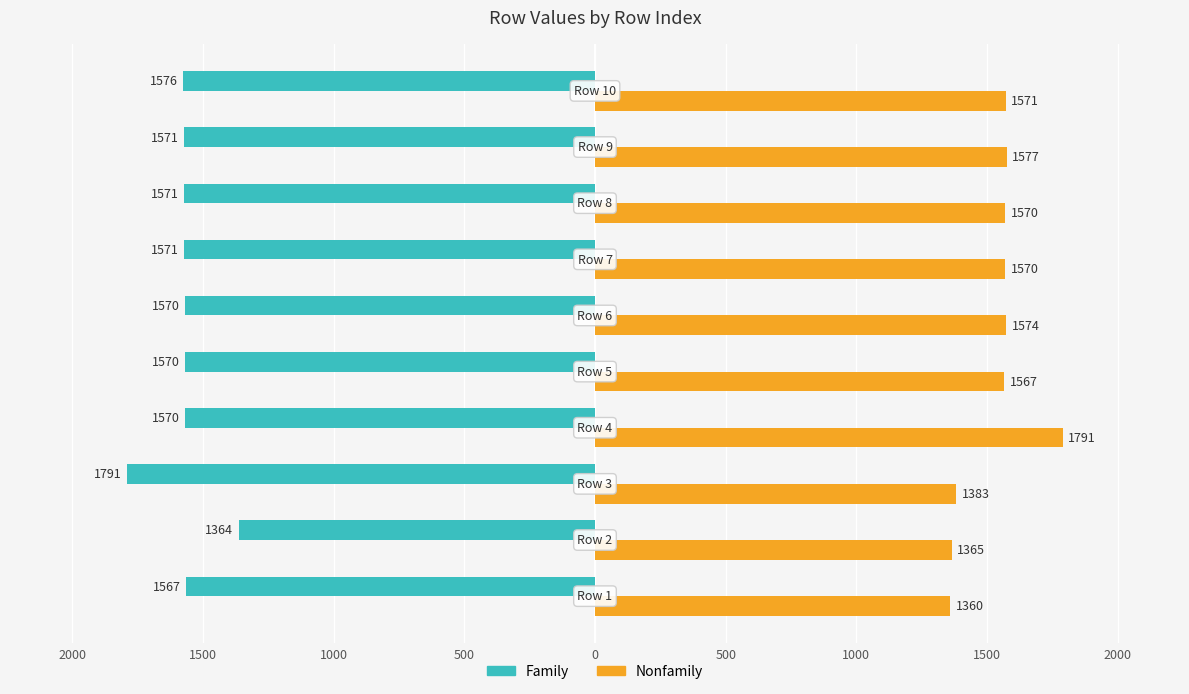

What is the average value of the Nonfamily series?

1533